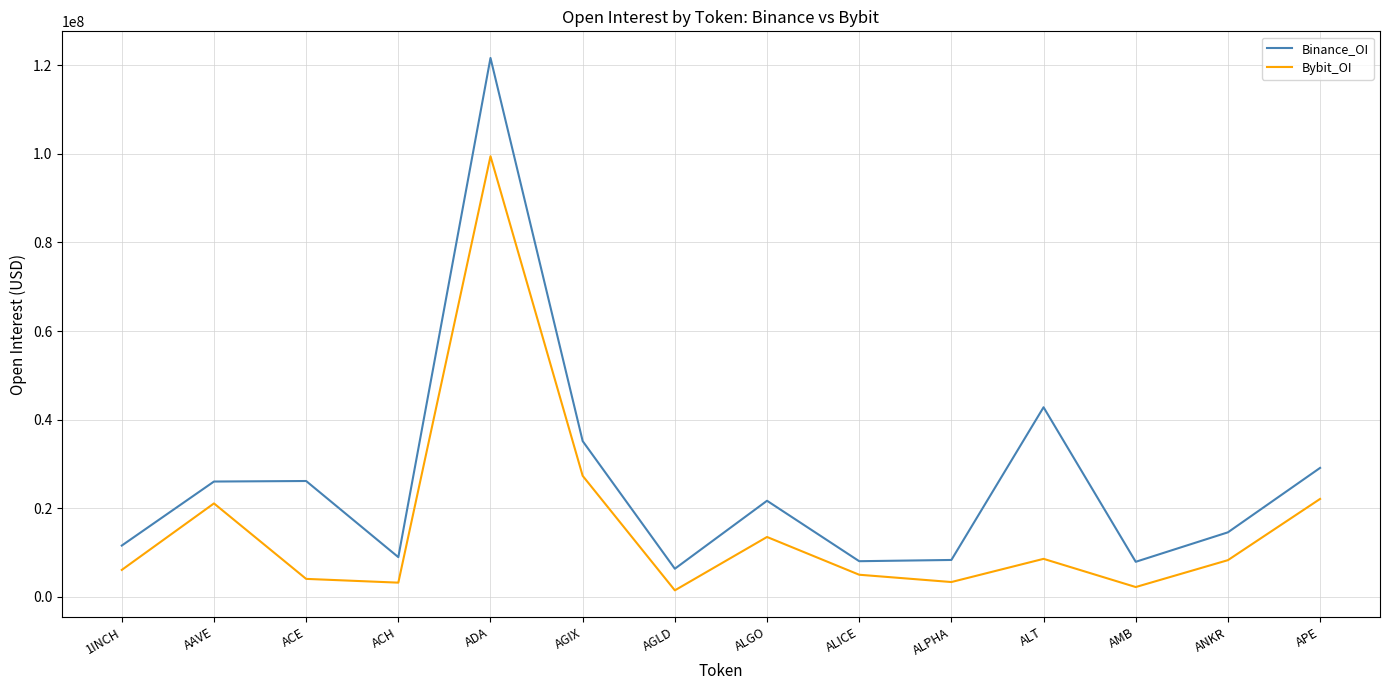

List the series in order of their peak value, highest first.

Binance_OI, Bybit_OI